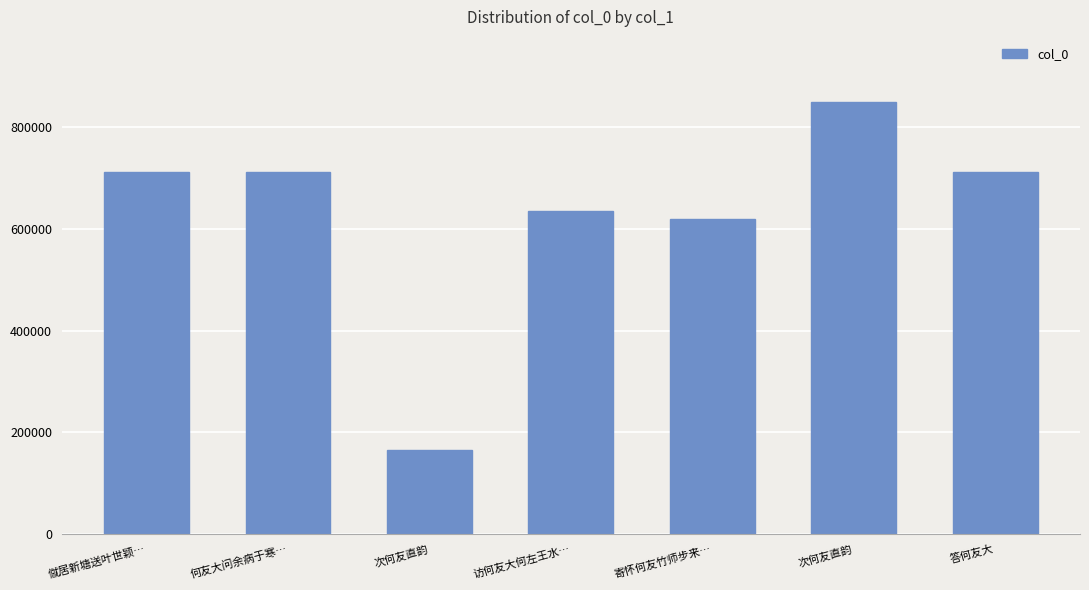

Count the number of categories in the chart.

7